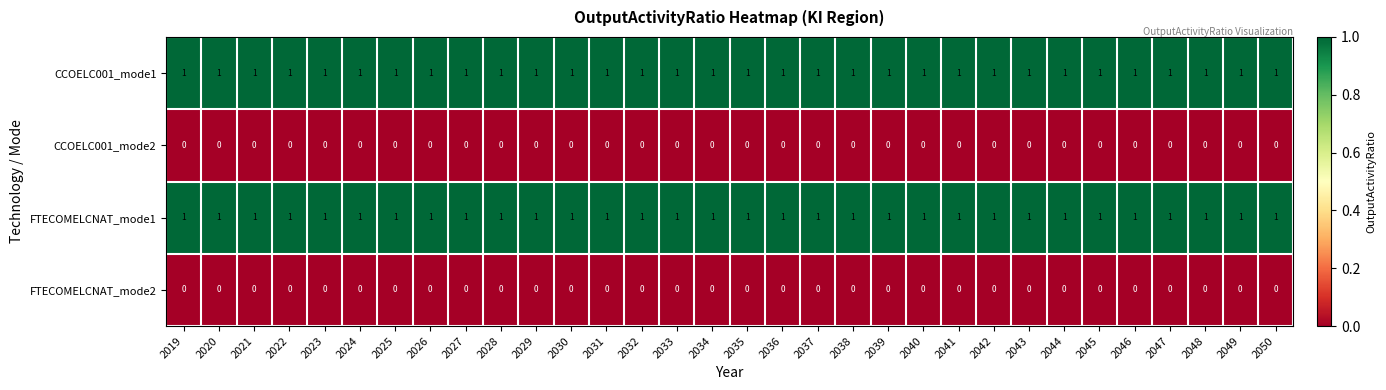

At how many categories does at least one series exceed 0?

32